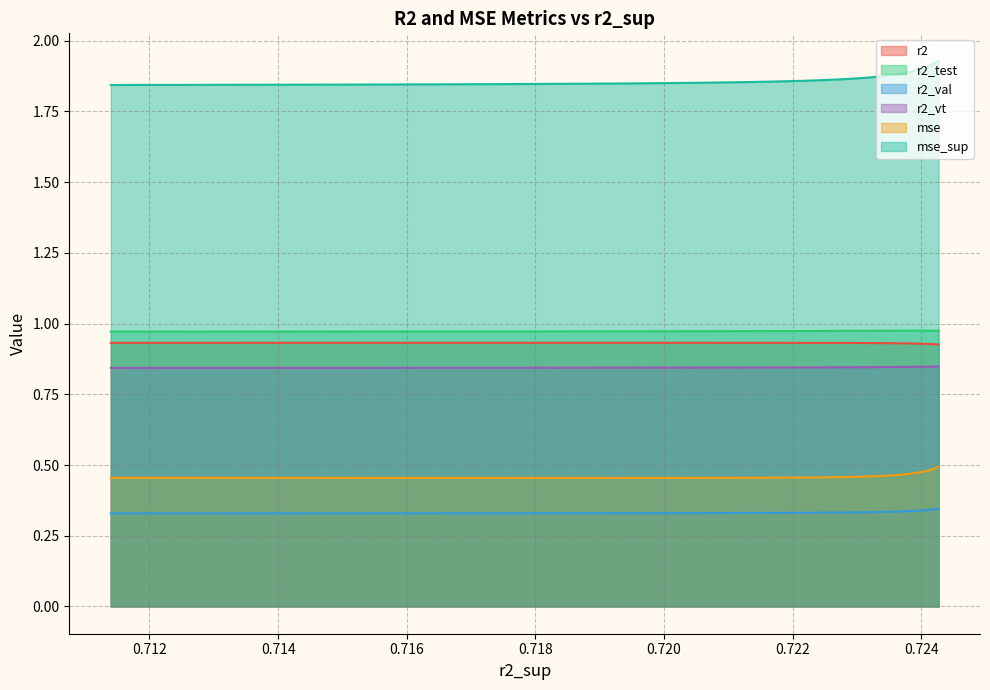

What is the total value across all series at 0.7151811953057712?

5.4